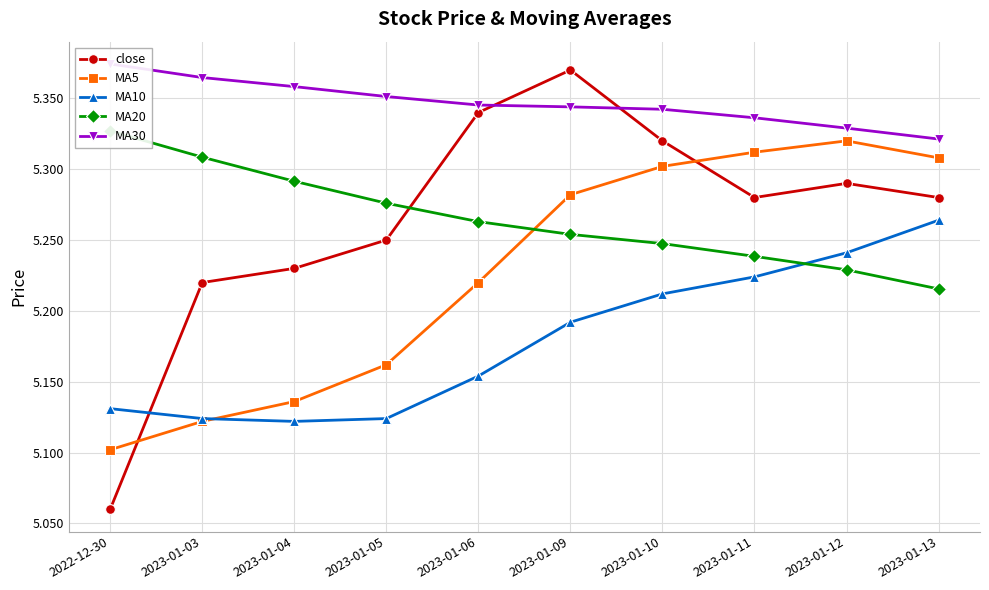

How many lines are shown in the chart?

5